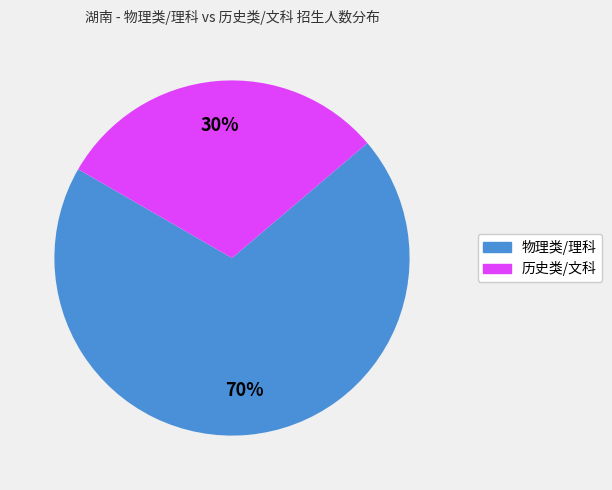

How many segments does this pie chart have?

2